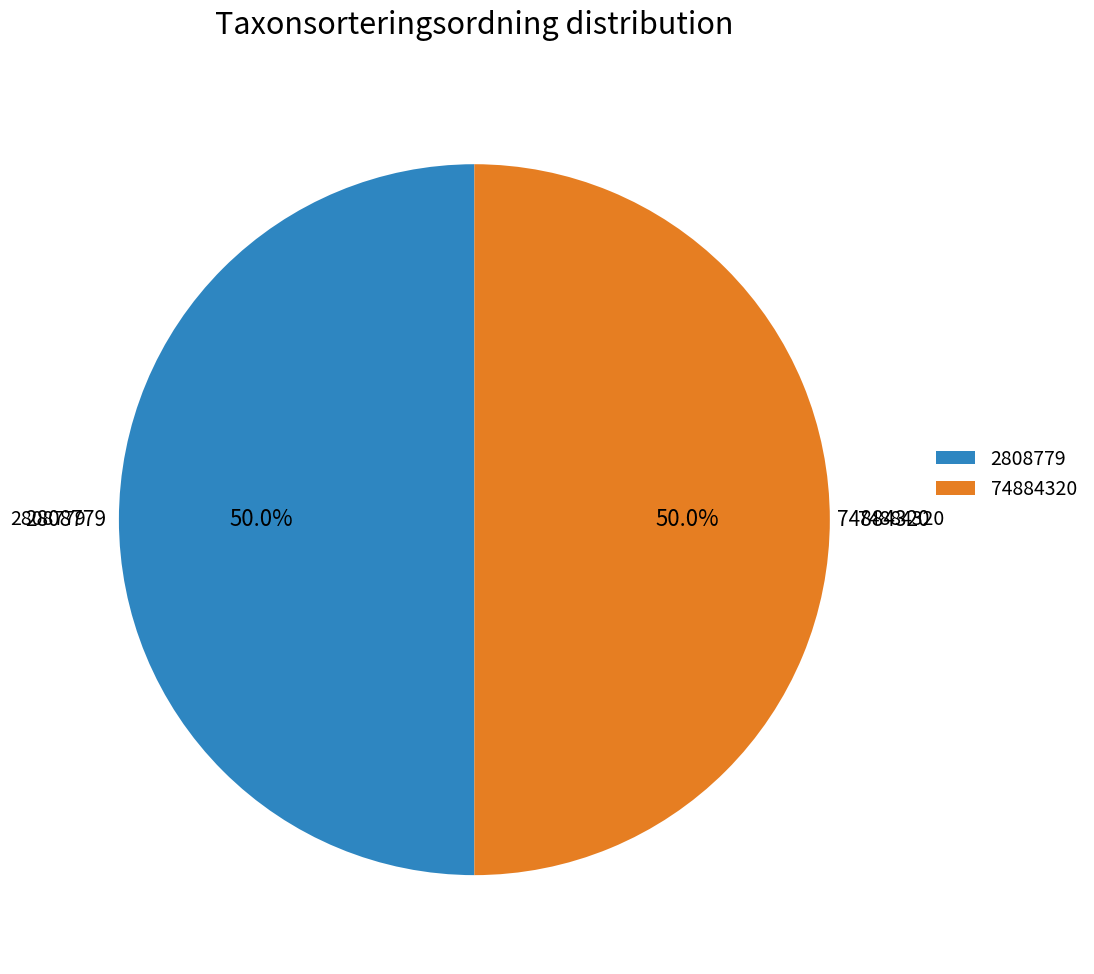

Approximately how many times larger is the value at 2808779 compared to 74884320?

1.0